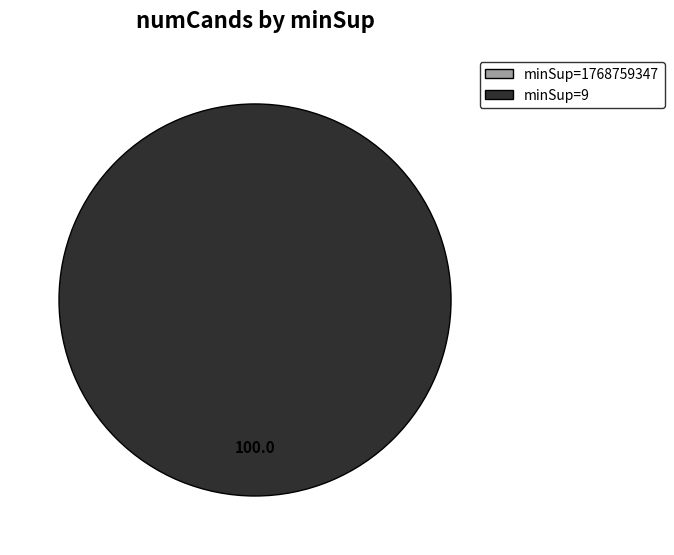

How many segments does this pie chart have?

2